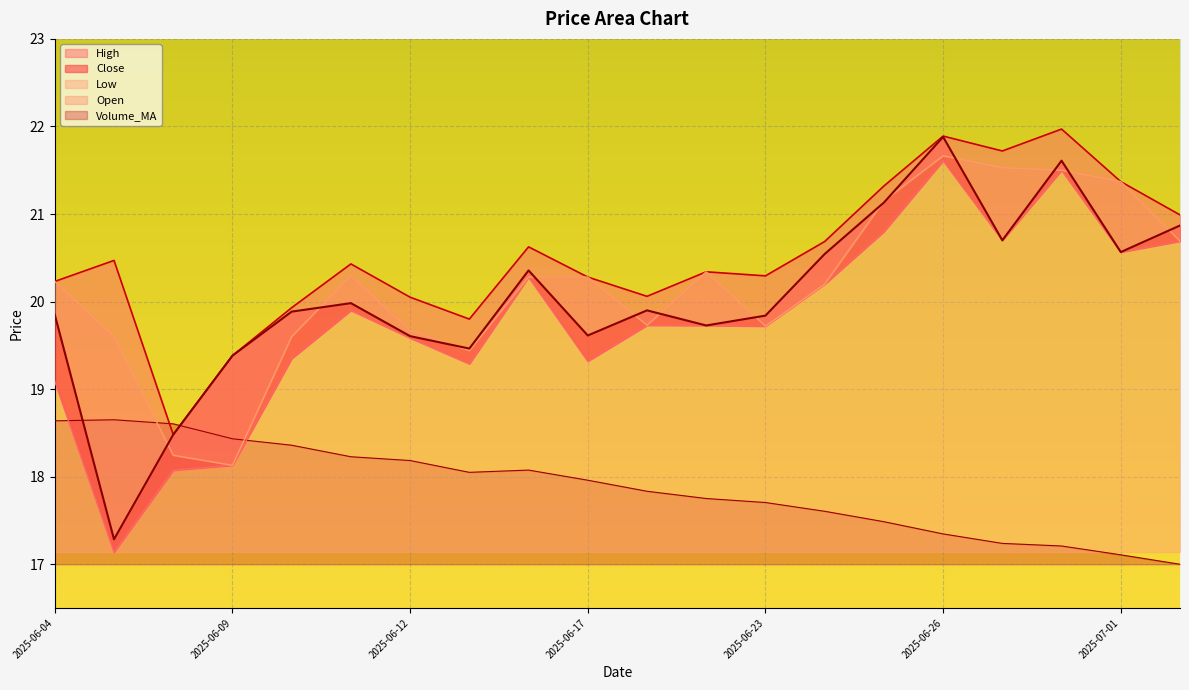

At which category does the chart reach its peak across all series?

2025-06-30